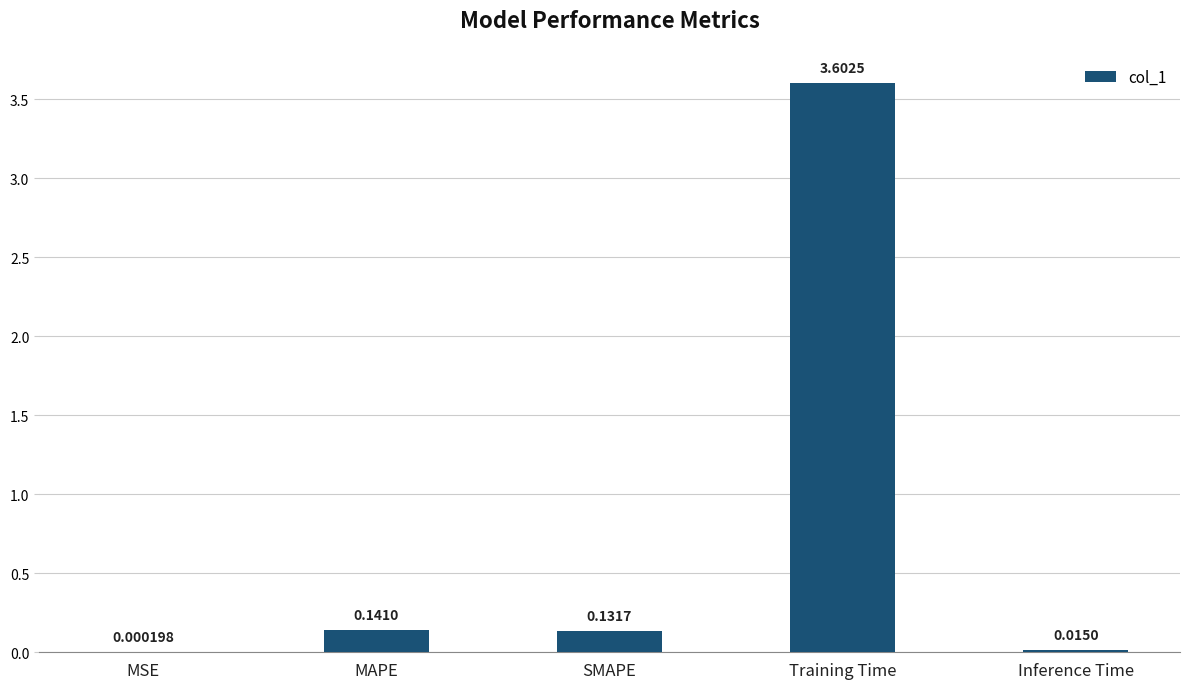

Which category has the highest value across all series?

Training Time